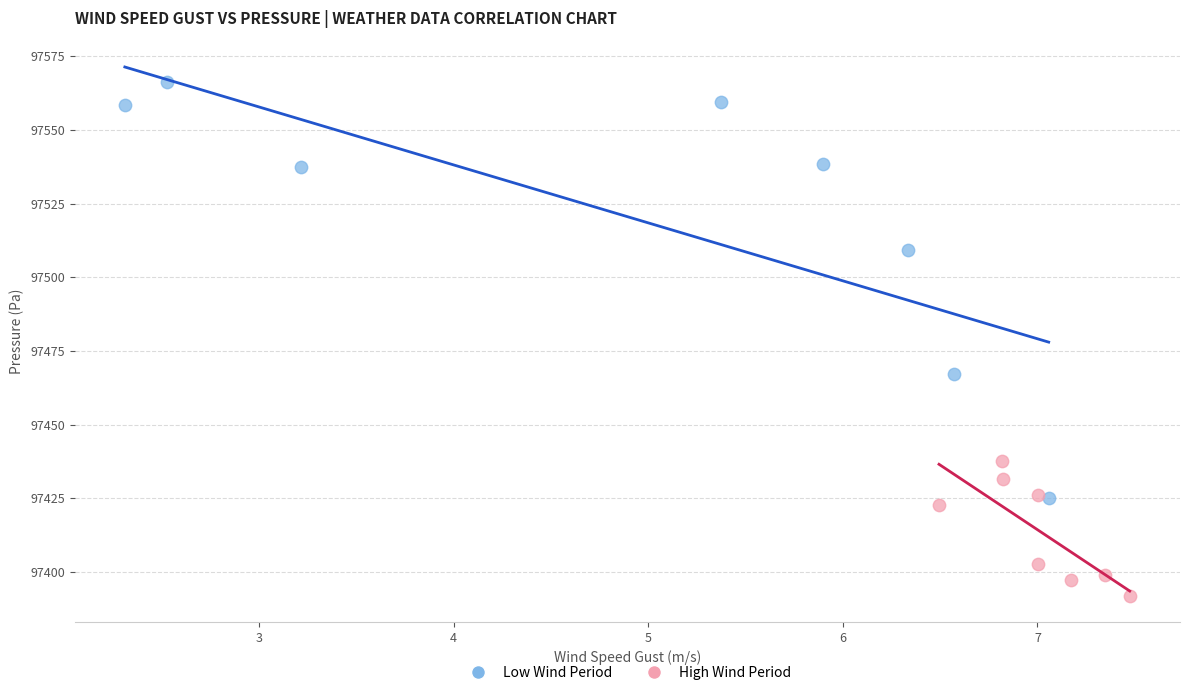

Which series reaches the minimum Y coordinate?

High Wind Period